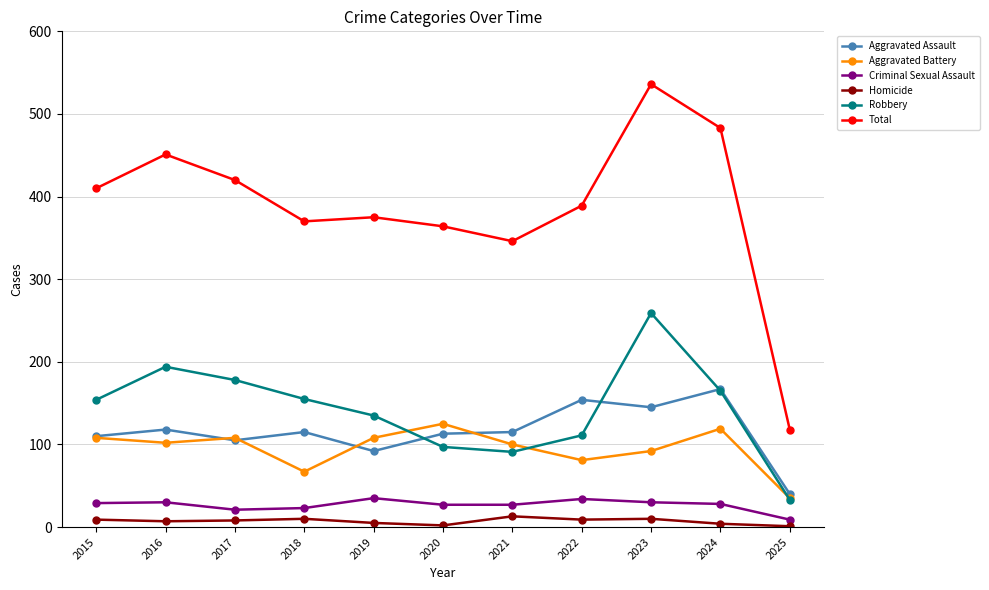

True or false: Aggravated Assault has a value of 154 at 2022.

True